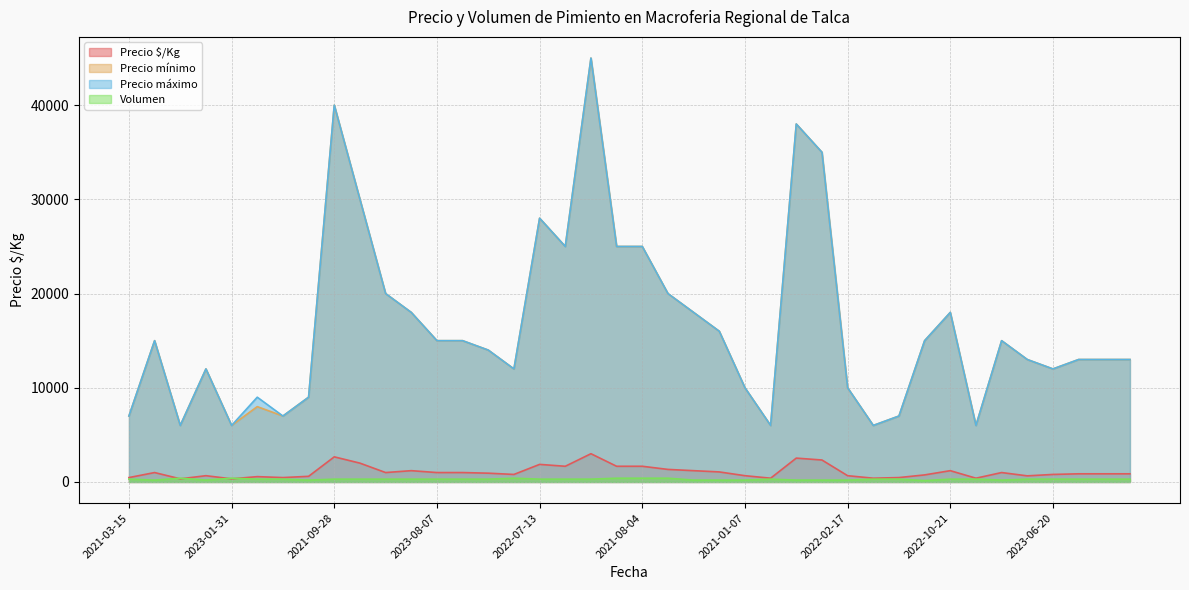

True or false: Precio $/Kg and Precio máximo cross at least once.

False